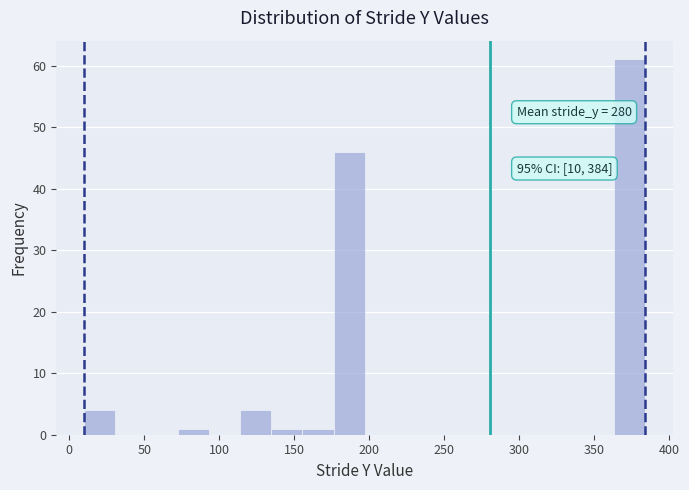

Over which range of the x-axis is the bar tallest?

365 to 385